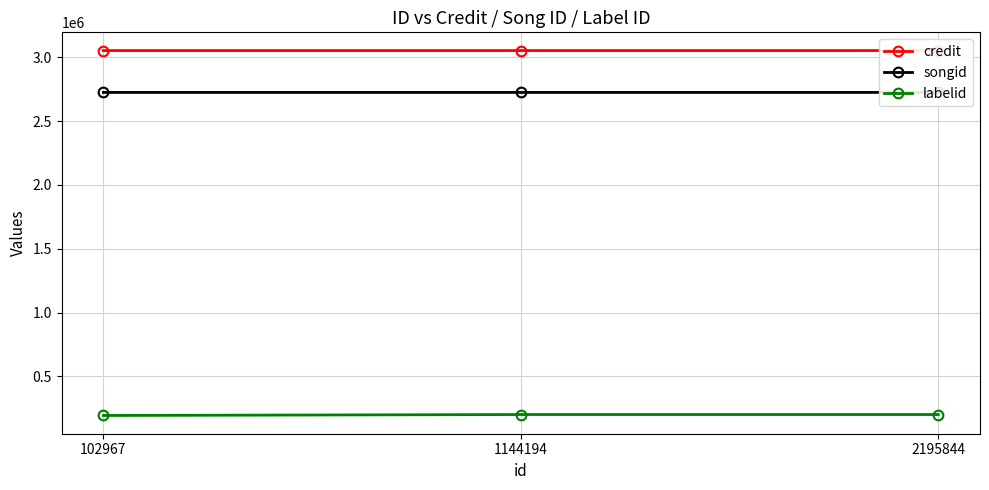

Which label corresponds to the largest value in the chart?

1144194